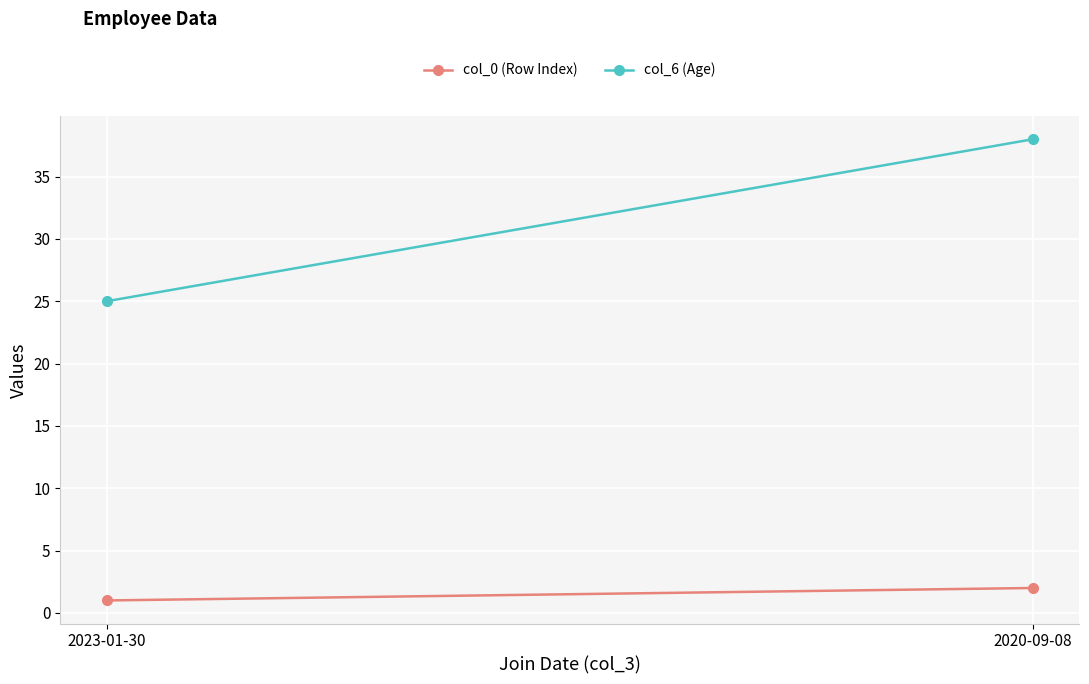

What is the highest value of the col_6 (Age) series?

38